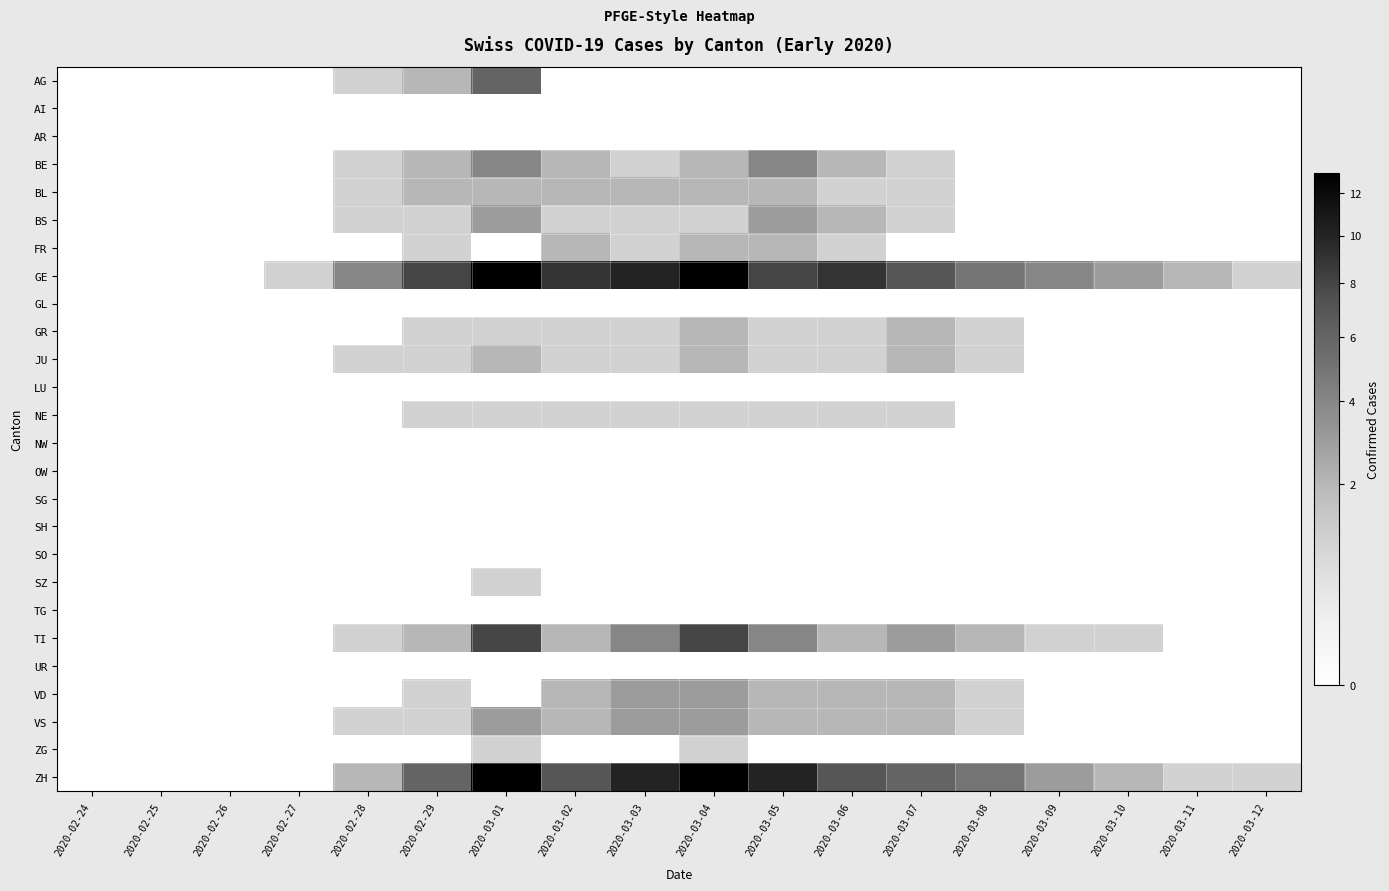

List the series in order of their peak value, lowest first.

AI, AR, GL, LU, NW, OW, SG, SH, SO, TG, UR, NE, SZ, ZG, BL, FR, GR, JU, BS, VD, VS, BE, AG, TI, GE, ZH